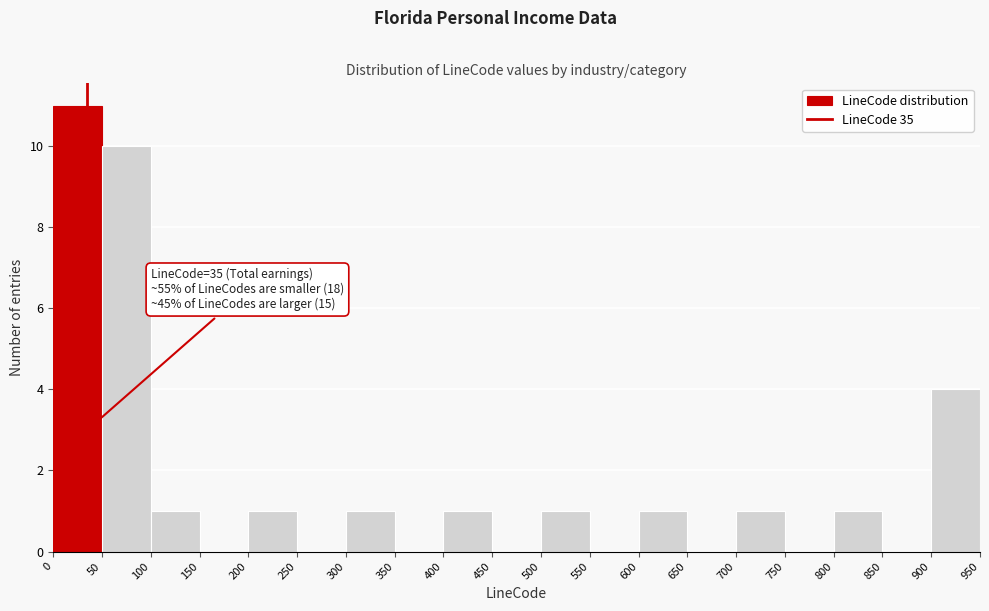

Which range on the x-axis has the tallest bar?

0 to 50